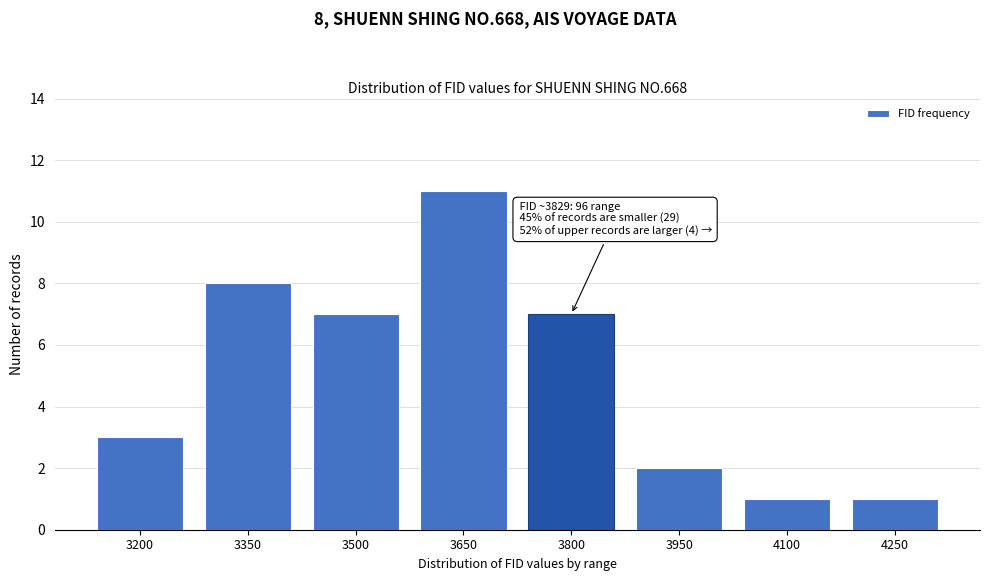

Reading right to left, what are all the values shown in this chart?

1	1	2	7	11	7	8	3